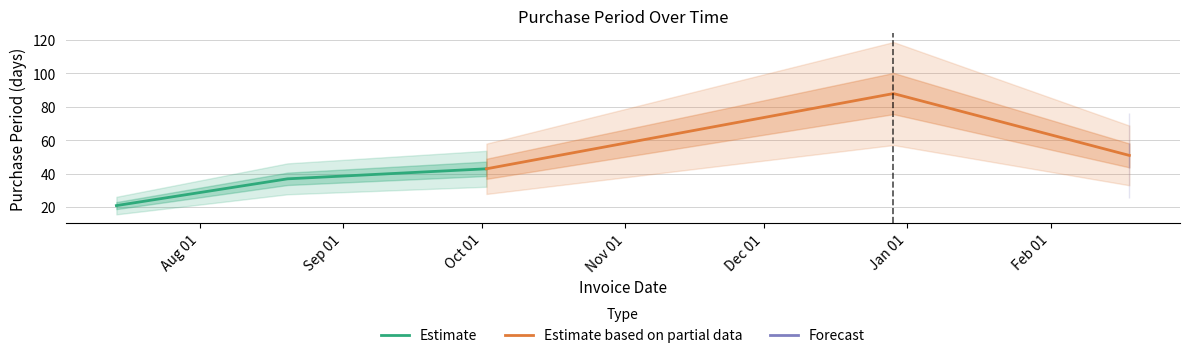

What is the lowest value of the Estimate series?

21